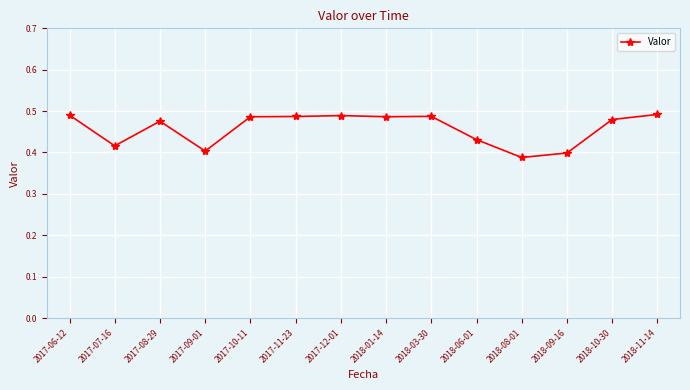

The value at 2018-03-30 is 0.9. True or false?

False